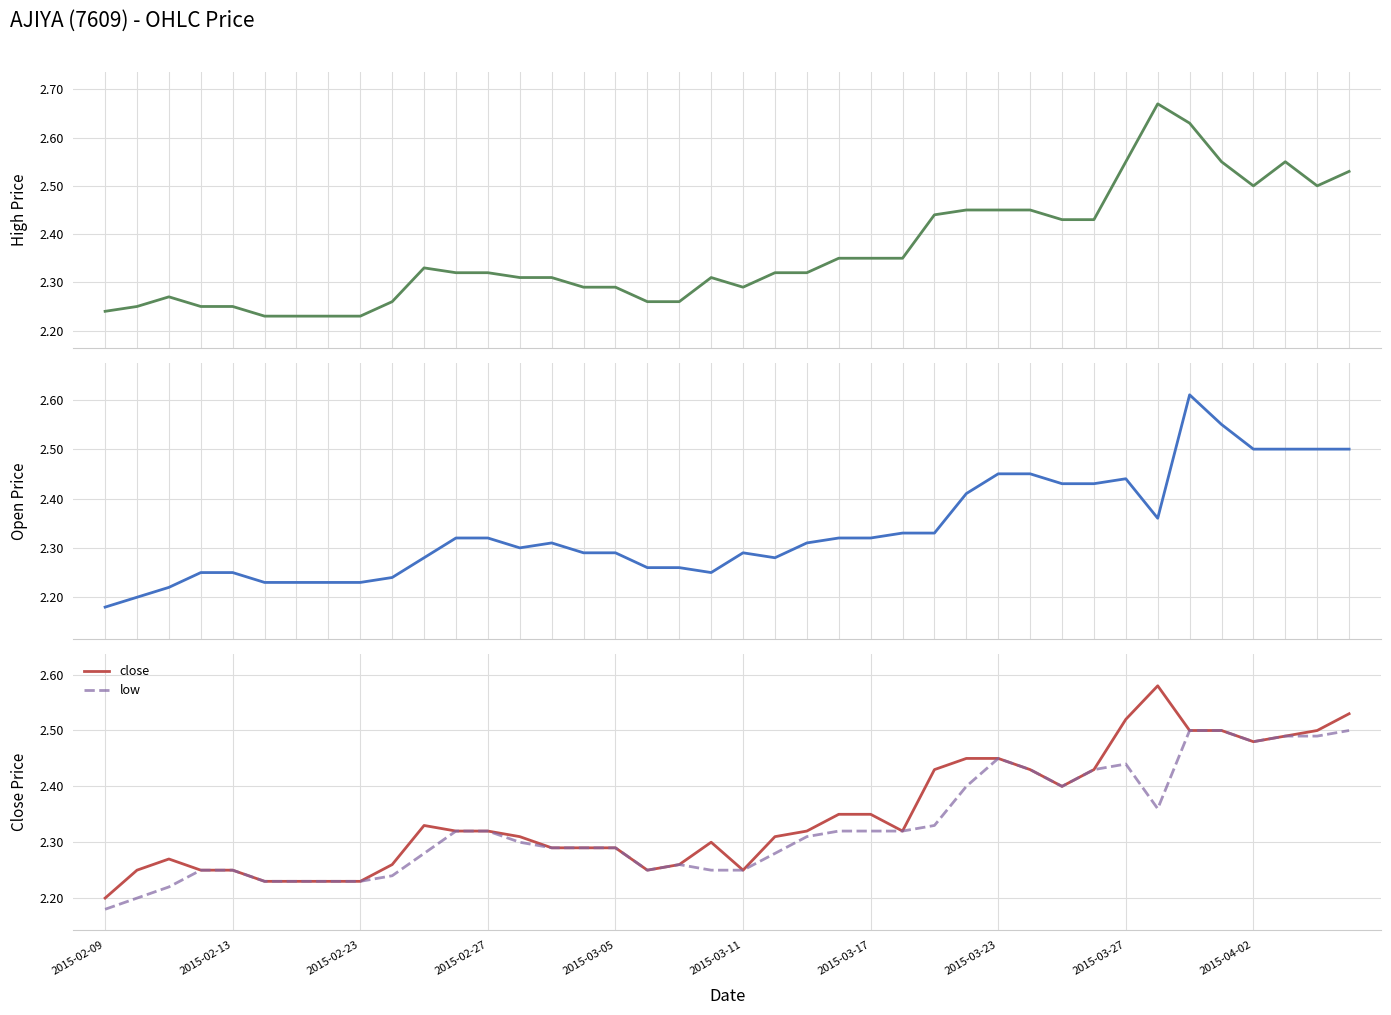

How many interior local valleys does the open series have?

4